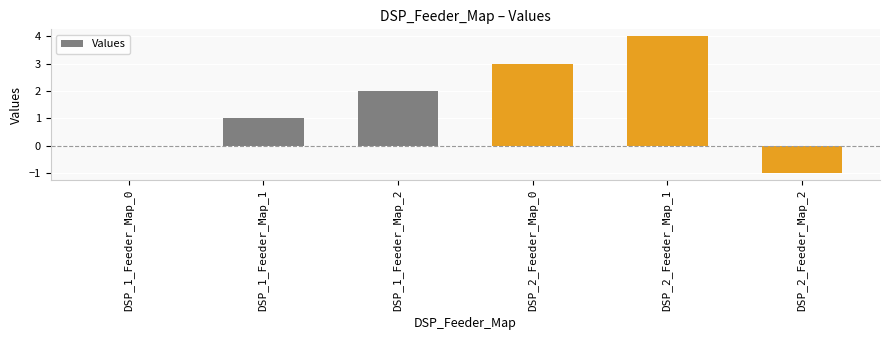

Count the number of categories in the chart.

6